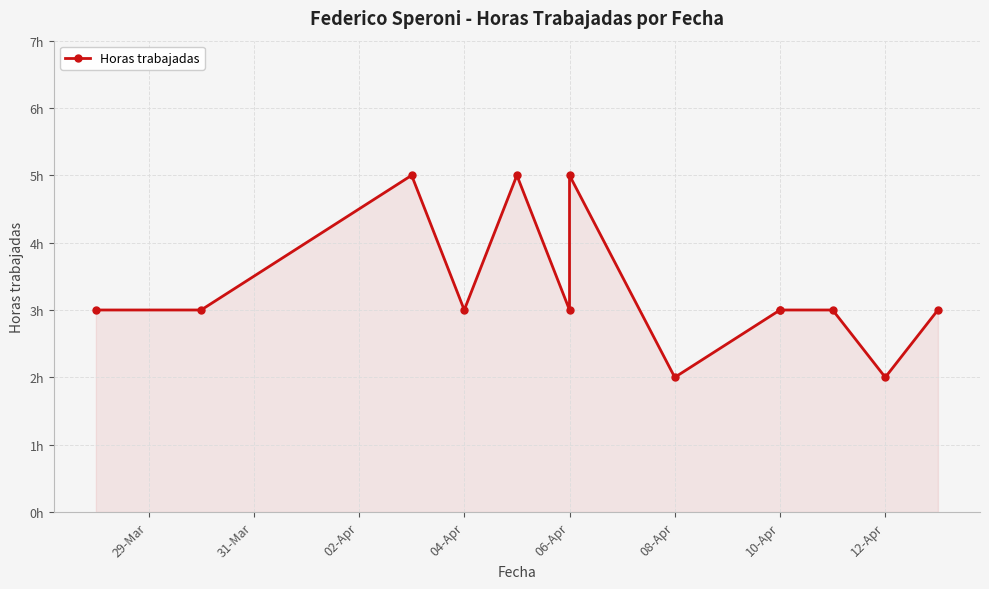

How many interior local valleys (lower than both neighbors) does the data have?

4